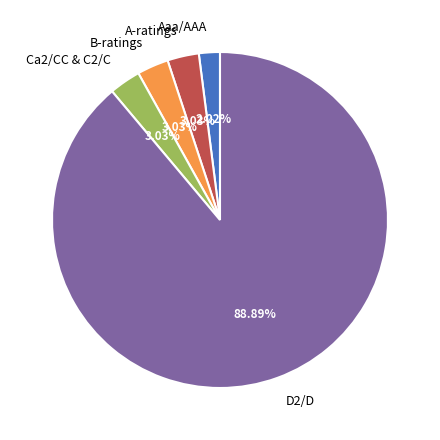

What portion of the pie excludes Aaa/AAA?

98.0%